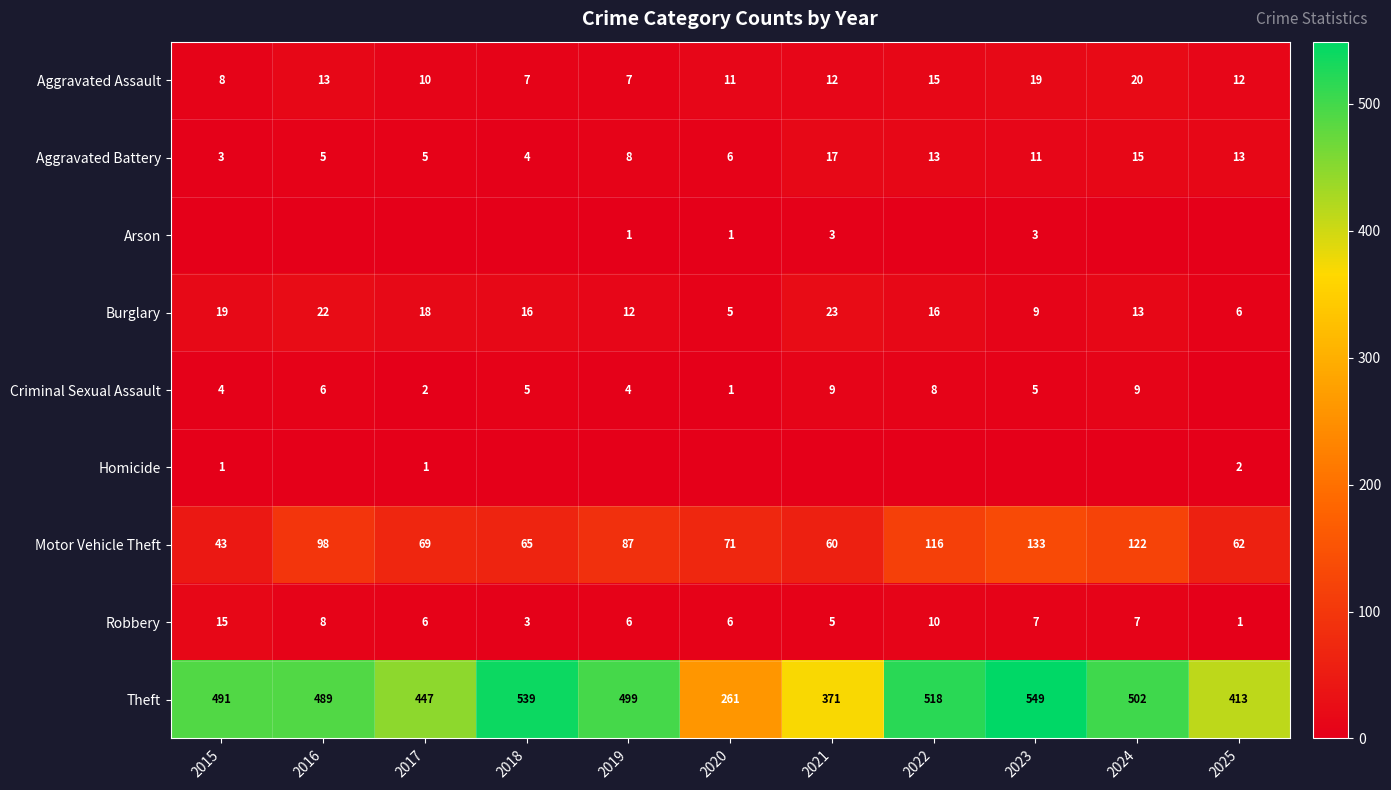

True or false: Aggravated Battery has a value of 6 at 2020.

True